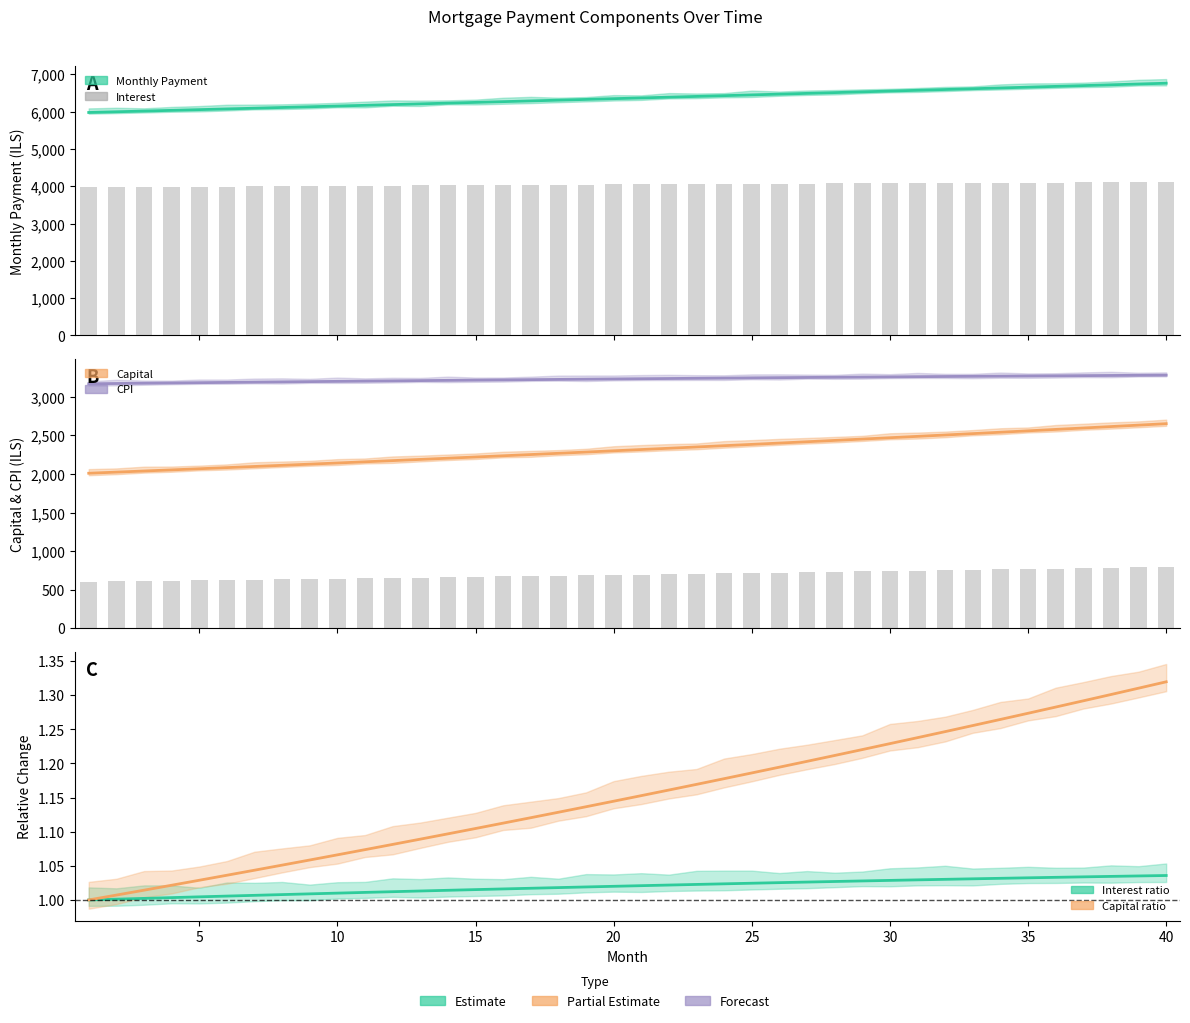

What is the difference between the maximum and minimum values in the CPI Adjustment series?

111.8